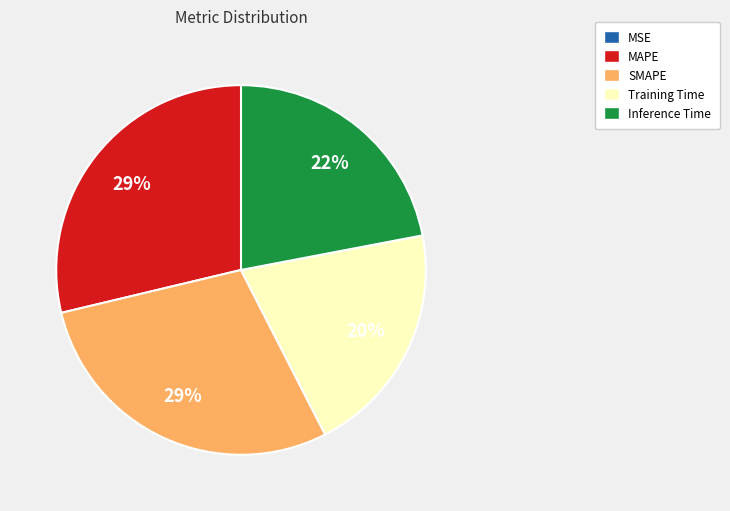

Do MAPE and Training Time together represent more than half of the pie?

No